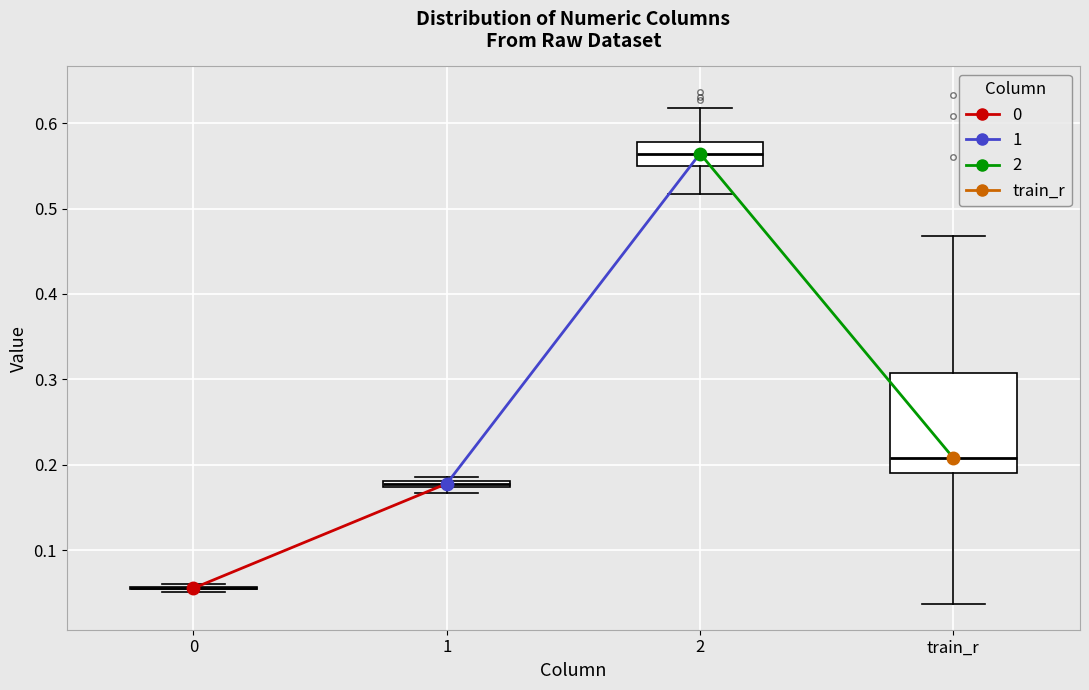

Comparing the boxes themselves (not the whiskers), which one is the tallest?

train_r